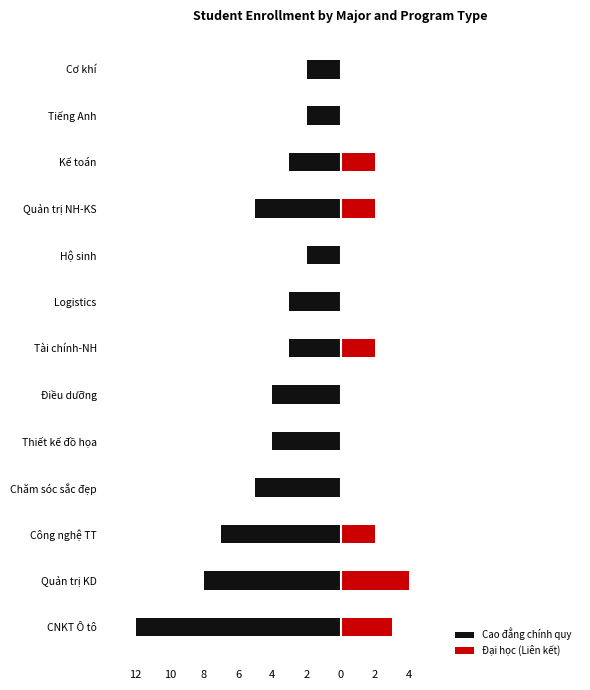

Count the Cao đẳng chính quy values in the range -5 to -3.

7